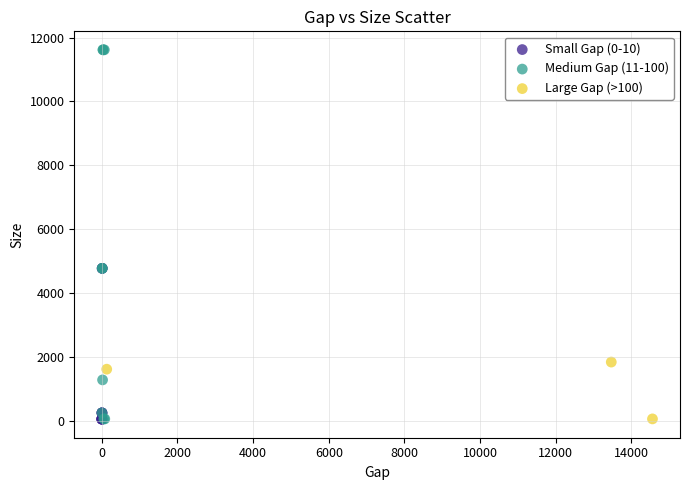

What are all the series names shown in the legend?

Small Gap (0-10), Medium Gap (11-100), Large Gap (>100)